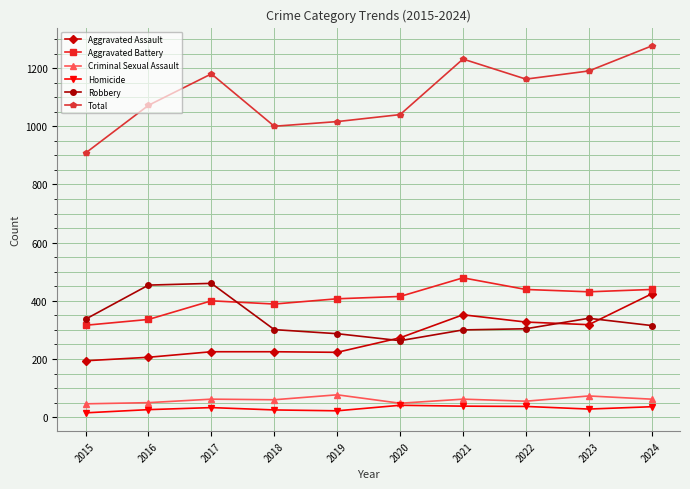

Is it true that Aggravated Battery equals 651 at 2018?

False